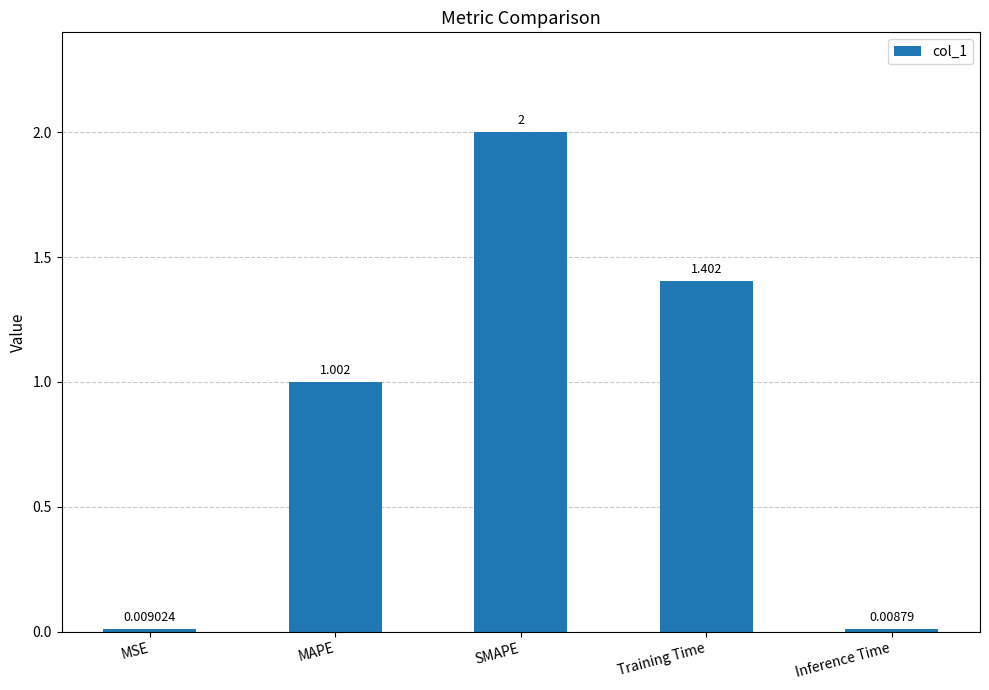

What position from the left is SMAPE?

3